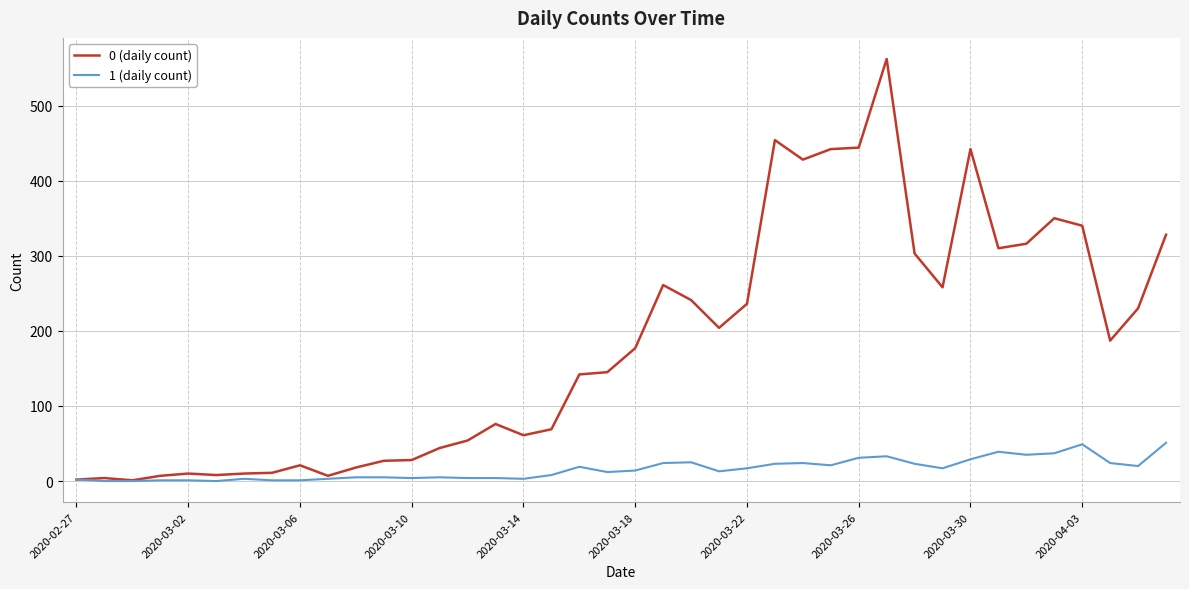

What are all the series names shown in the legend?

0 (daily count), 1 (daily count)